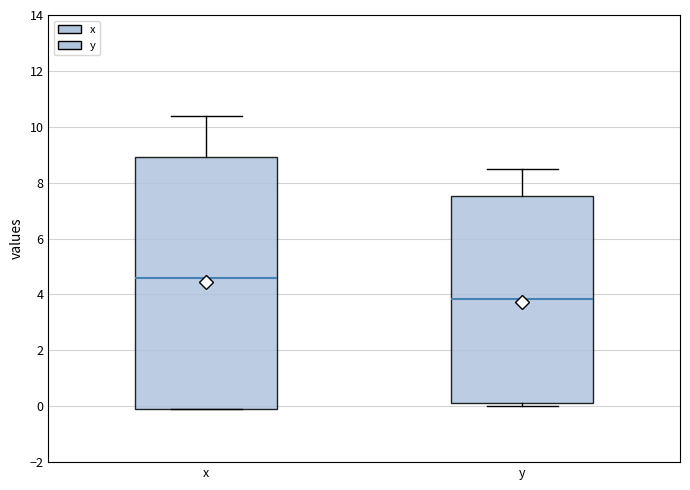

Reading left to right, read every box against the y-axis: the position of its median line, the range the box covers, and the ends of its whiskers. The values are not printed on the chart, so give them approximately, as read against the axis.

x: median 4.6, box 0.0 to 9.0, whiskers 0.0 to 10.4
y: median 3.8, box 0.2 to 7.6, whiskers 0.0 to 8.6